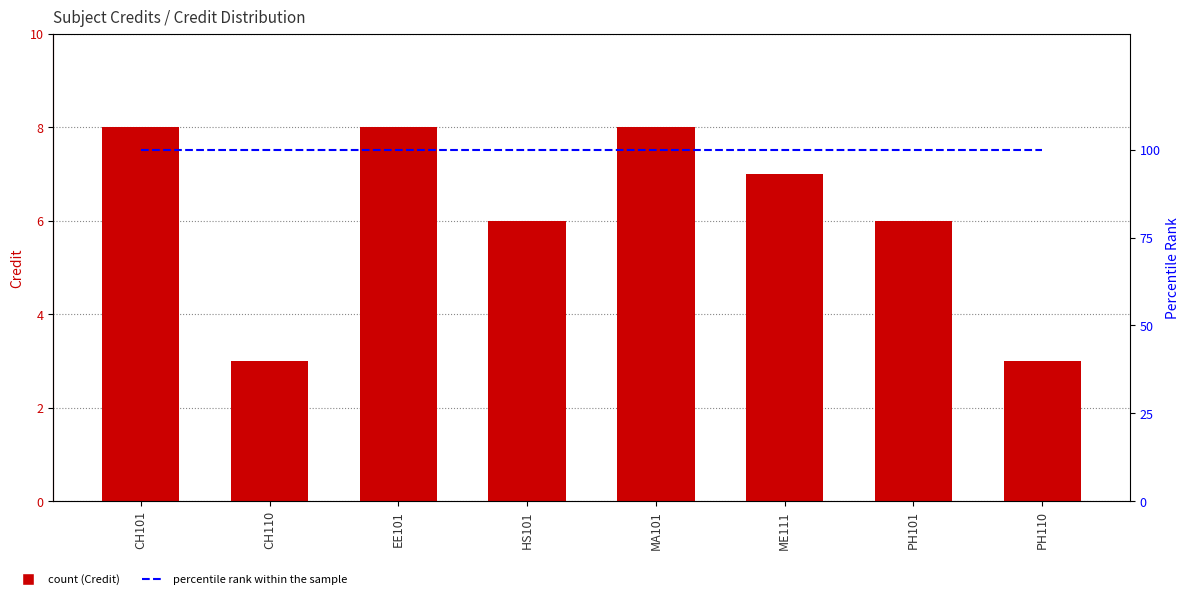

What is the sum of the percentile rank within the sample values at PH101 and ME111?

200